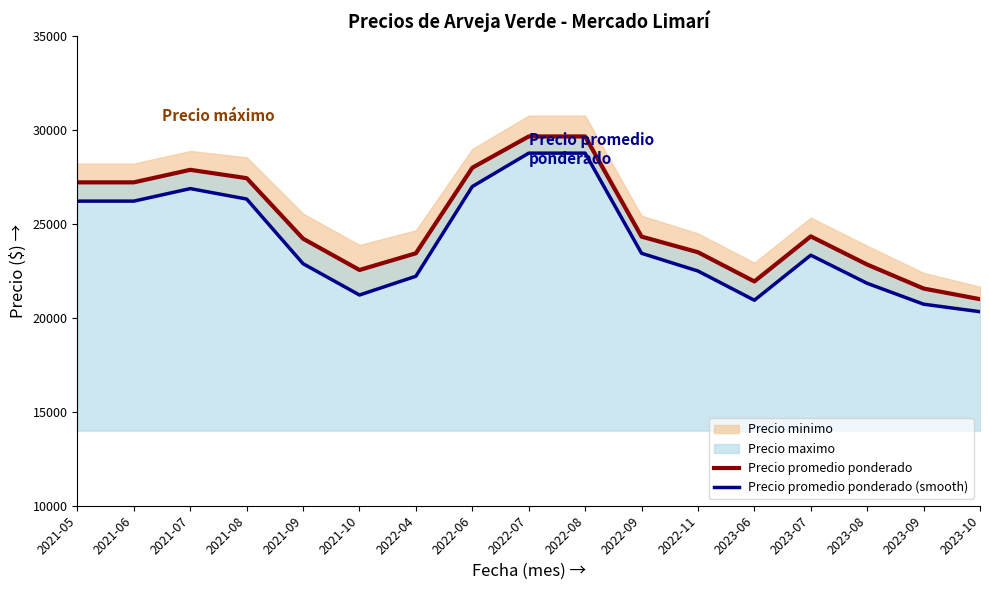

What is the maximum value for Precio promedio ponderado (smooth)?

28777.7